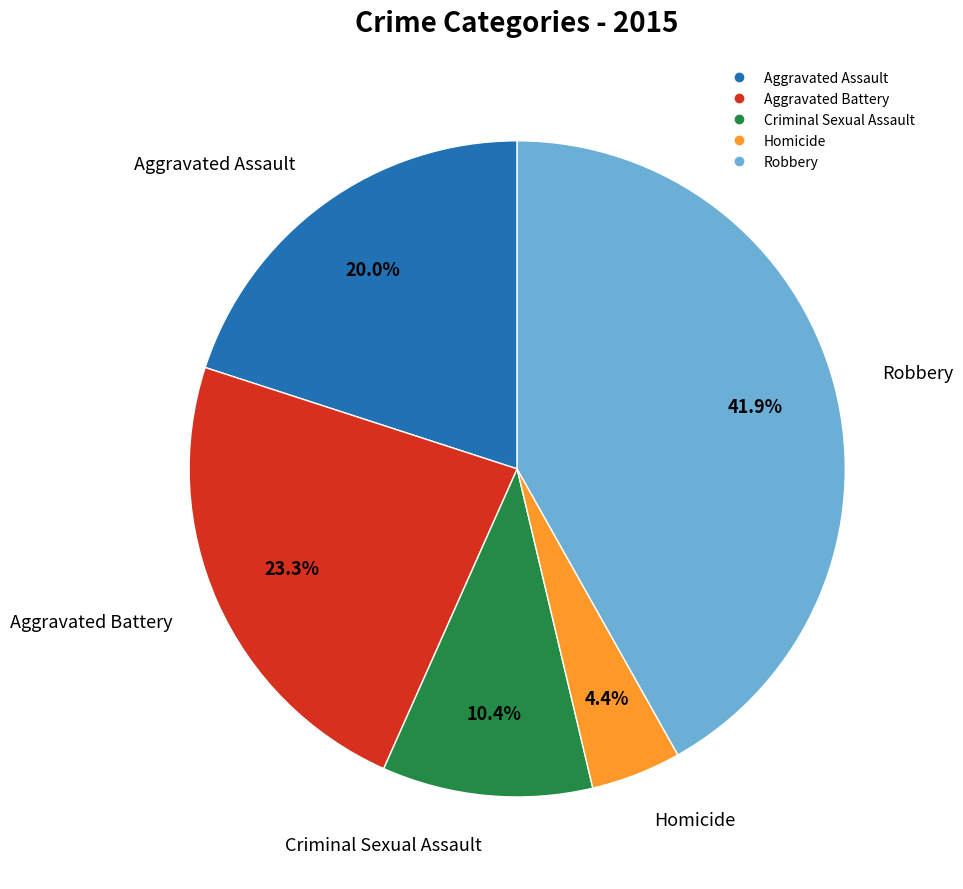

What percentage is the Aggravated Battery slice, to the nearest percent?

23%